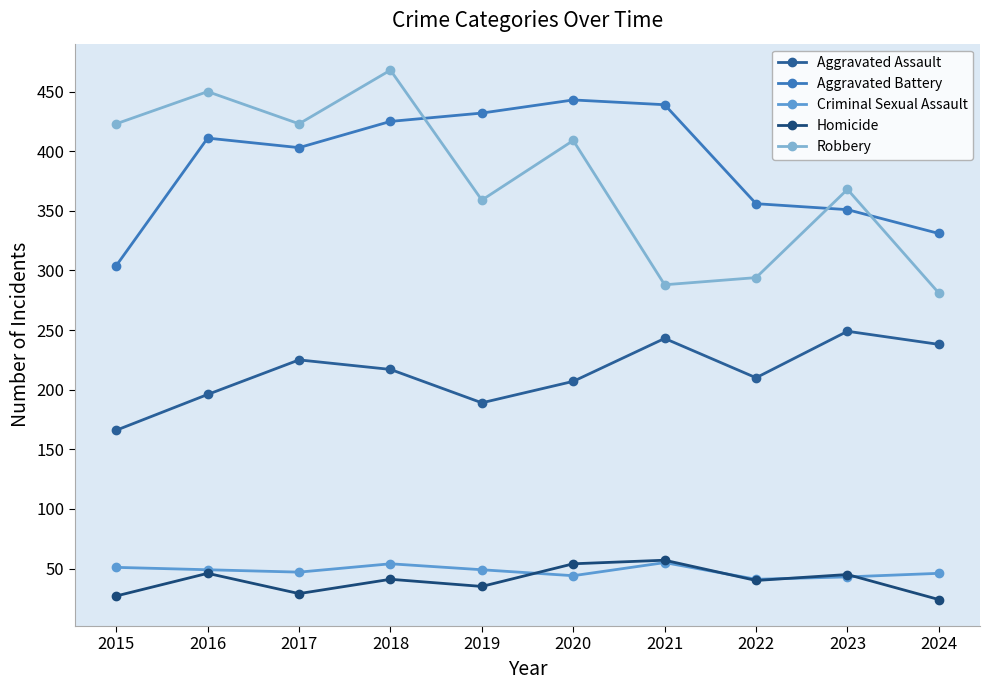

Is this an area chart (filled region under the line)?

No